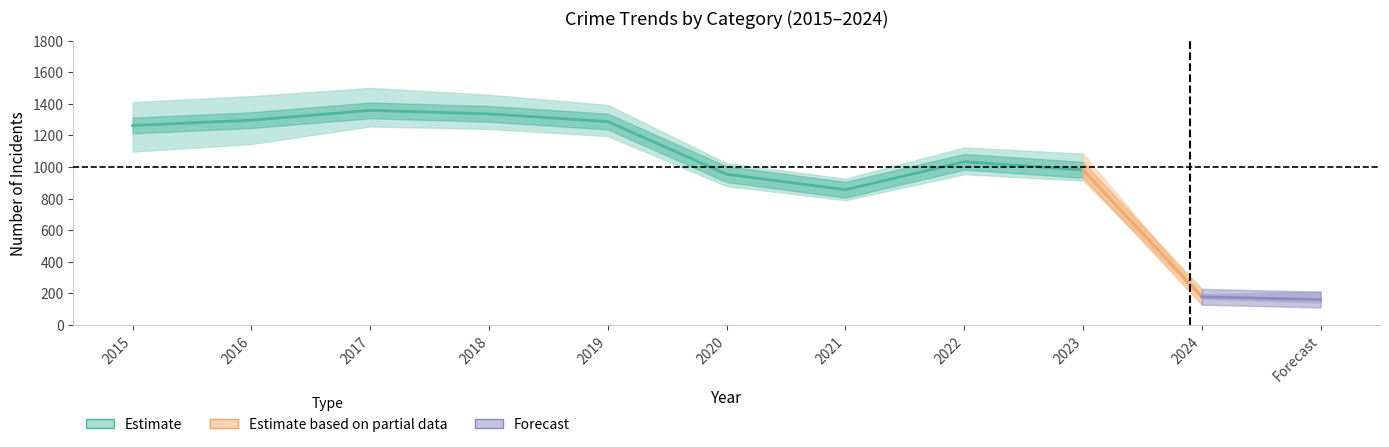

Does the chart display data point markers on the line(s)?

No